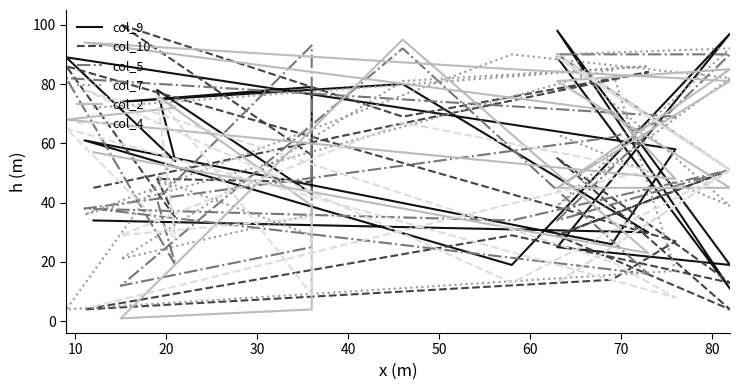

What is the difference between the maximum and minimum values in the col_7 series?

88